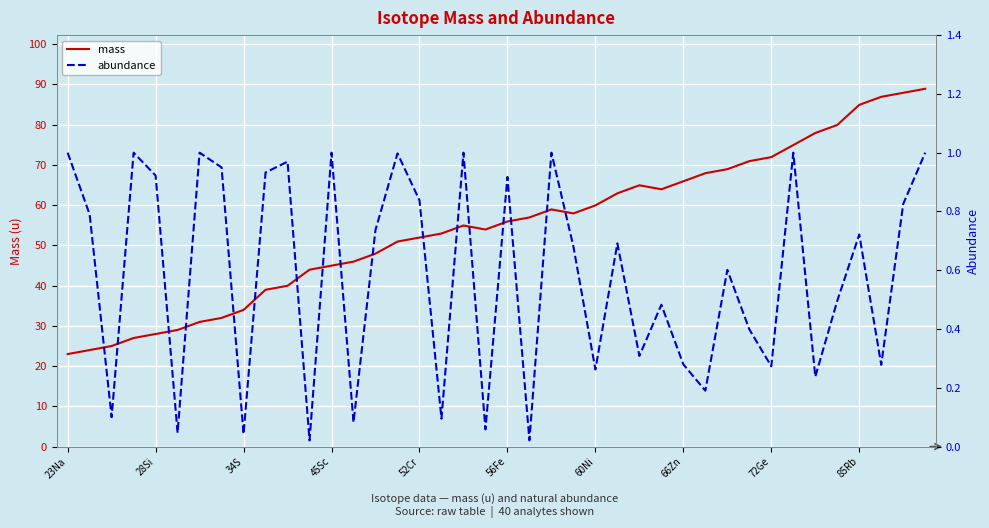

True or false: mass has a value of 90.8 at 66Zn.

False